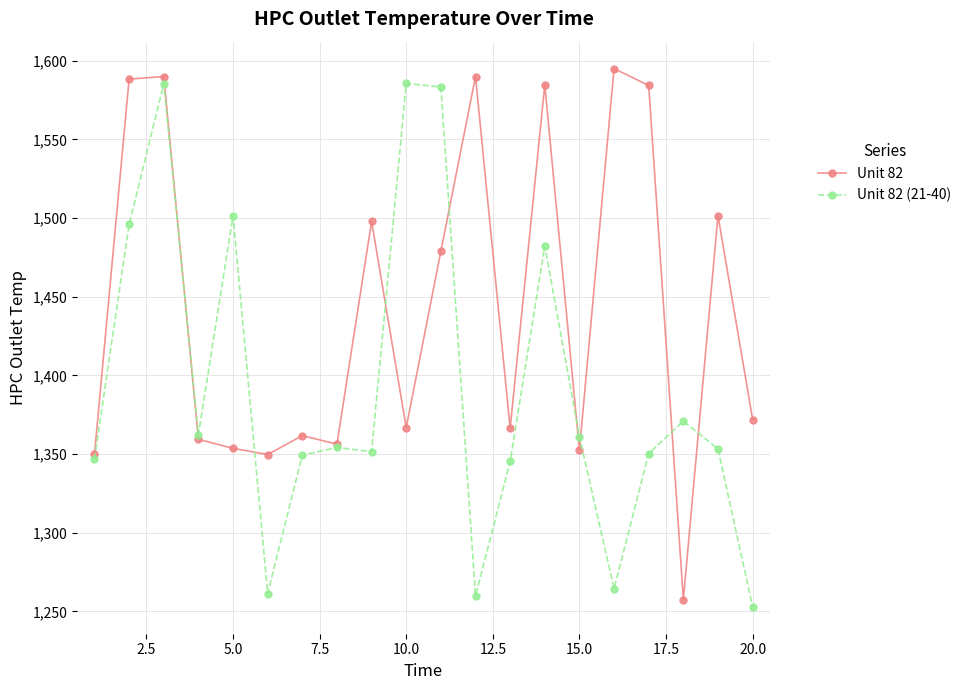

True or false: Unit 82 has more than 2 interior local peaks.

True